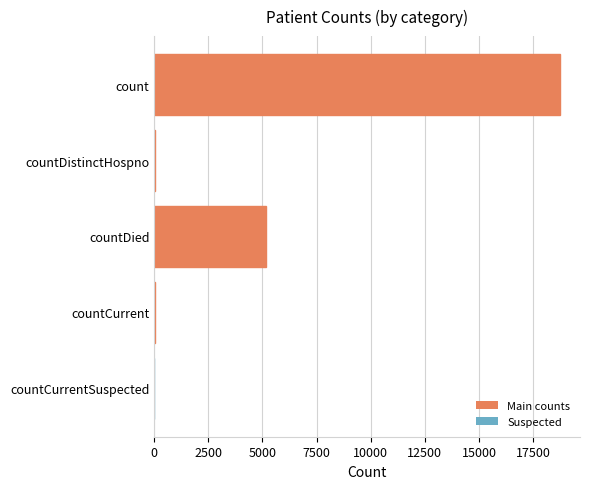

The chart shows a value of -11326 at countCurrentSuspected. True or false?

False